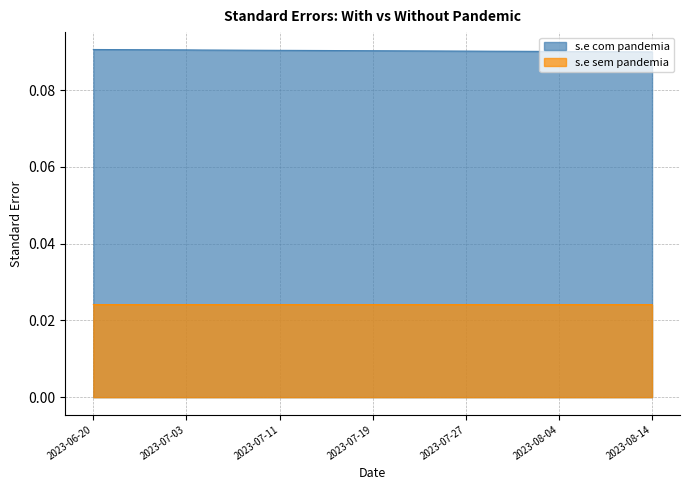

Rank the series by their average value, from lowest to highest.

s.e sem pandemia, s.e com pandemia